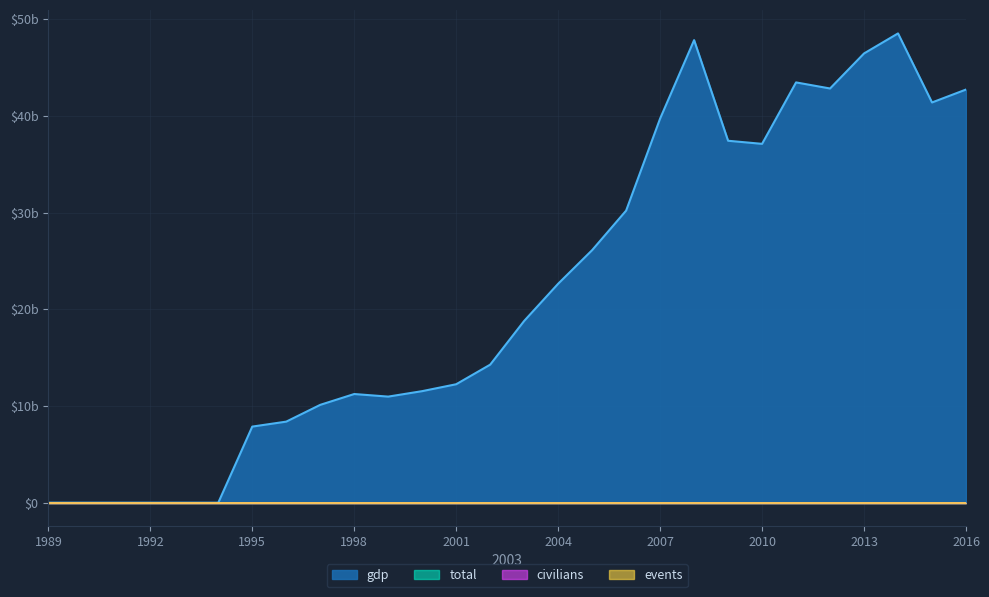

Does the chart display data point markers on the line(s)?

No